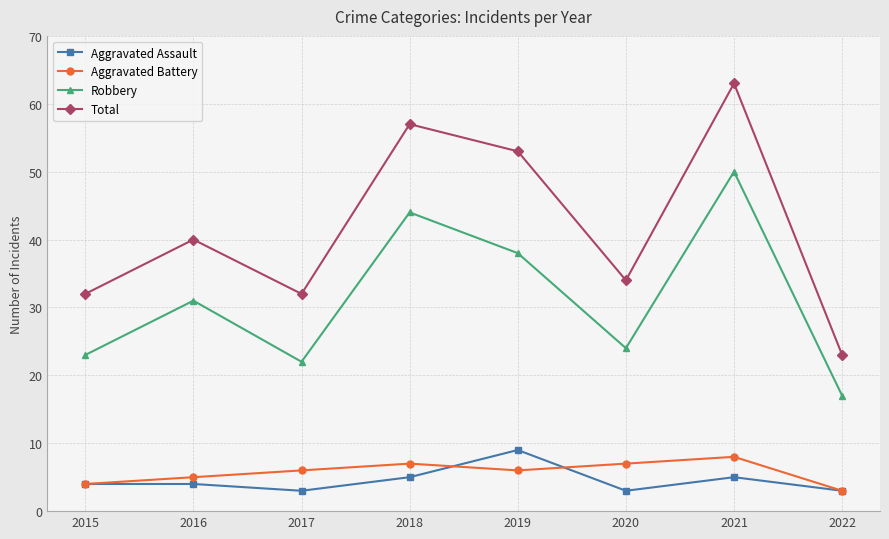

True or false: Total and Robbery intersect in this chart.

False